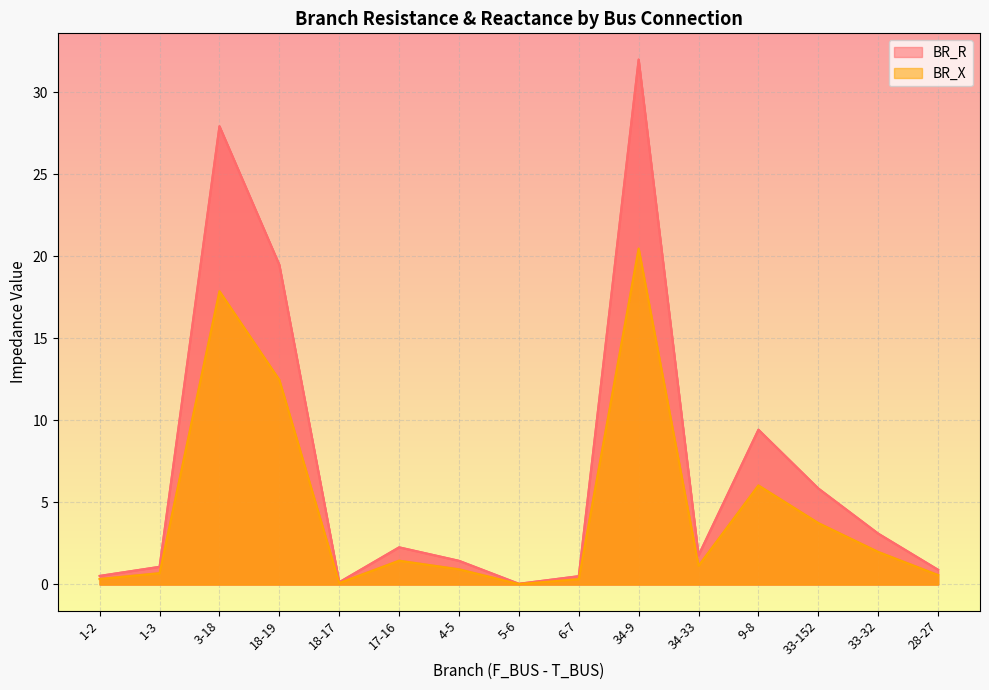

What is the difference between the highest and lowest values at 1-3?

0.4